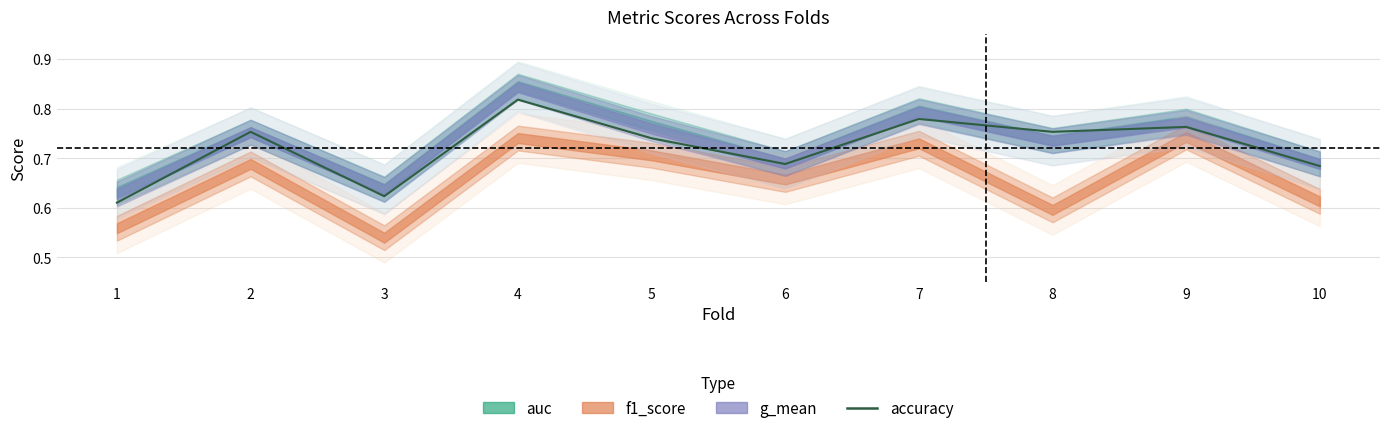

Does the chart have visible grid lines?

Yes